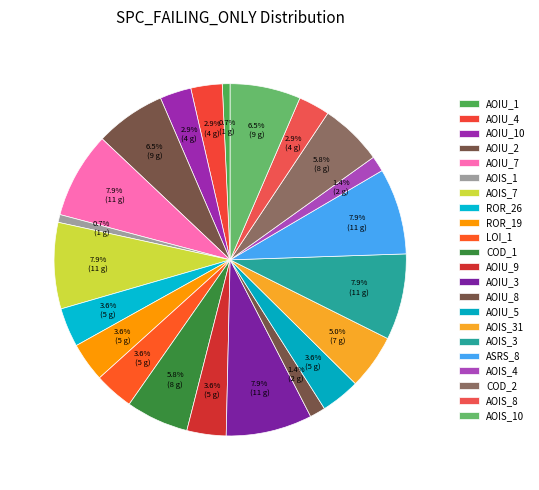

Which slice is the smallest?

CreditWorthiness.Account.AOIU_1